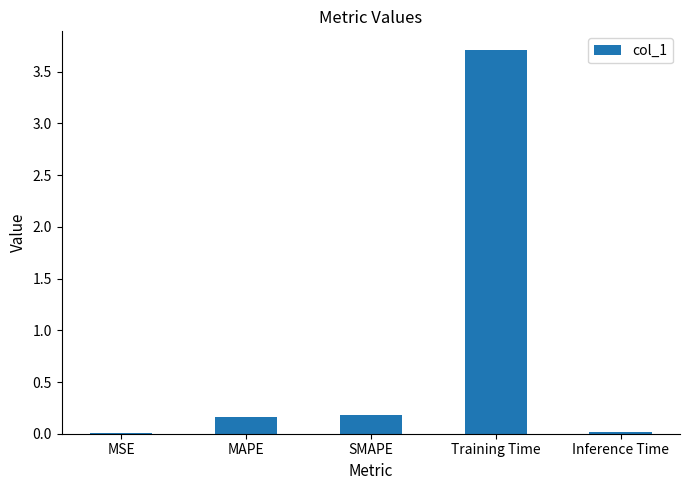

Which category has the highest value across all series?

Training Time